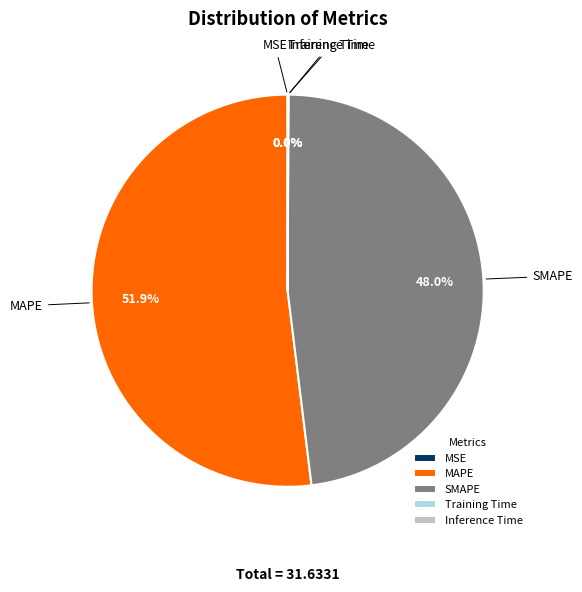

Which category has the biggest portion of the pie?

MAPE